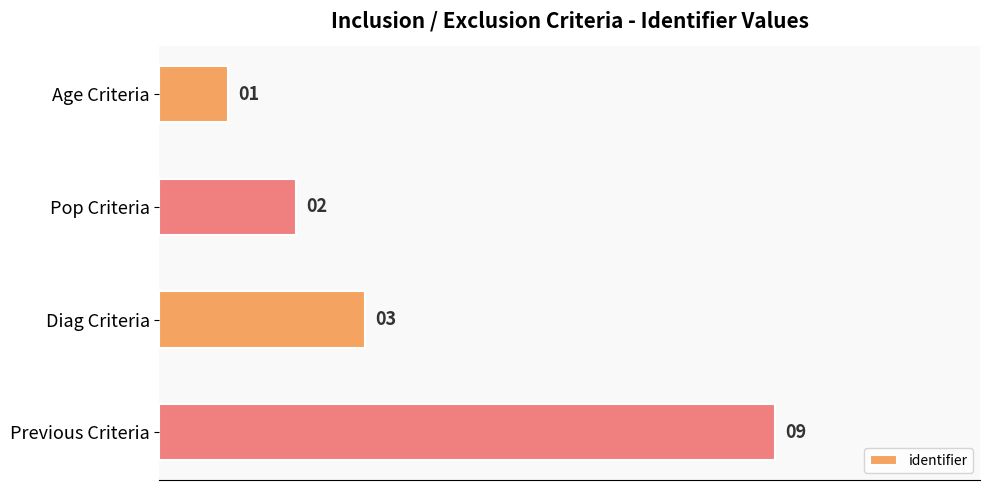

What is the minimum value shown in the chart?

1